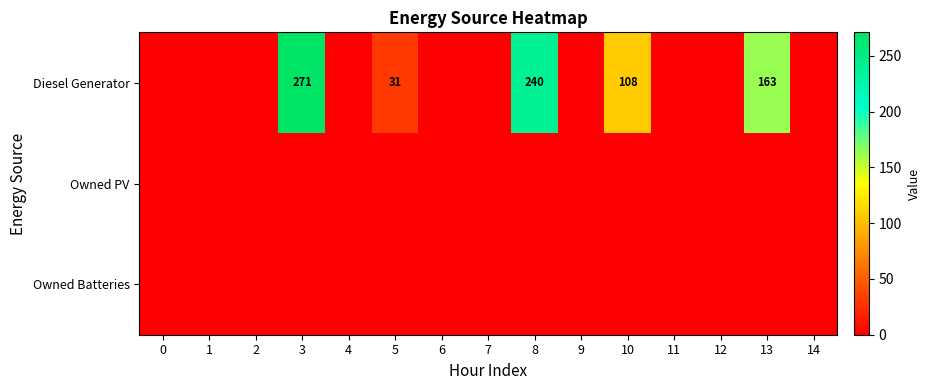

Is it true that Diesel Generator equals 164 at 10?

False